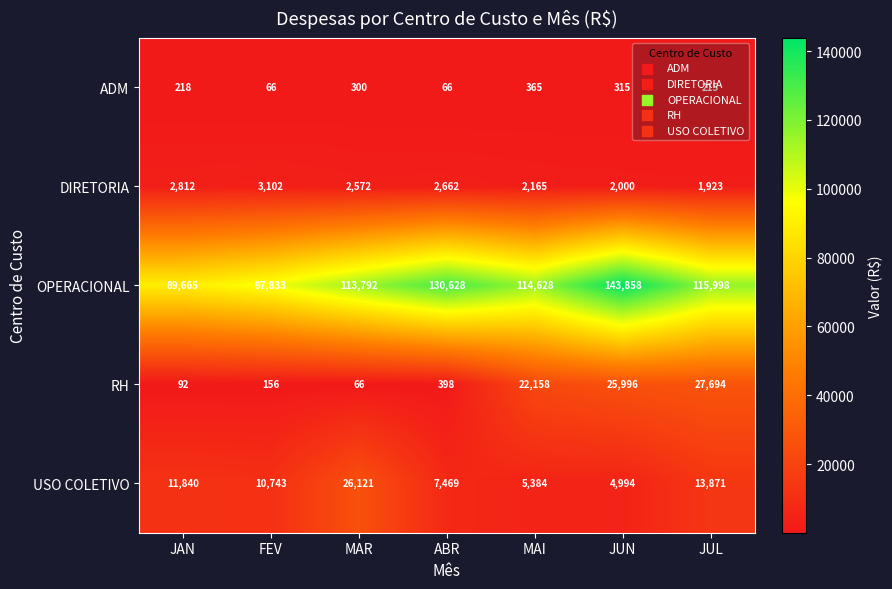

True or false: RH has a value of 55 at JAN.

False